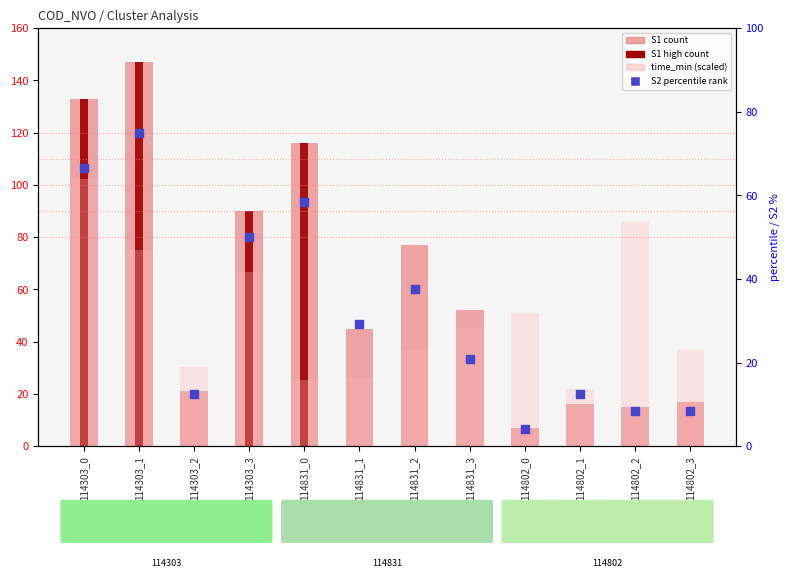

Is the value of S2 percentile rank at 114802_0 greater than the value of S1 (count) at 114831_3?

No